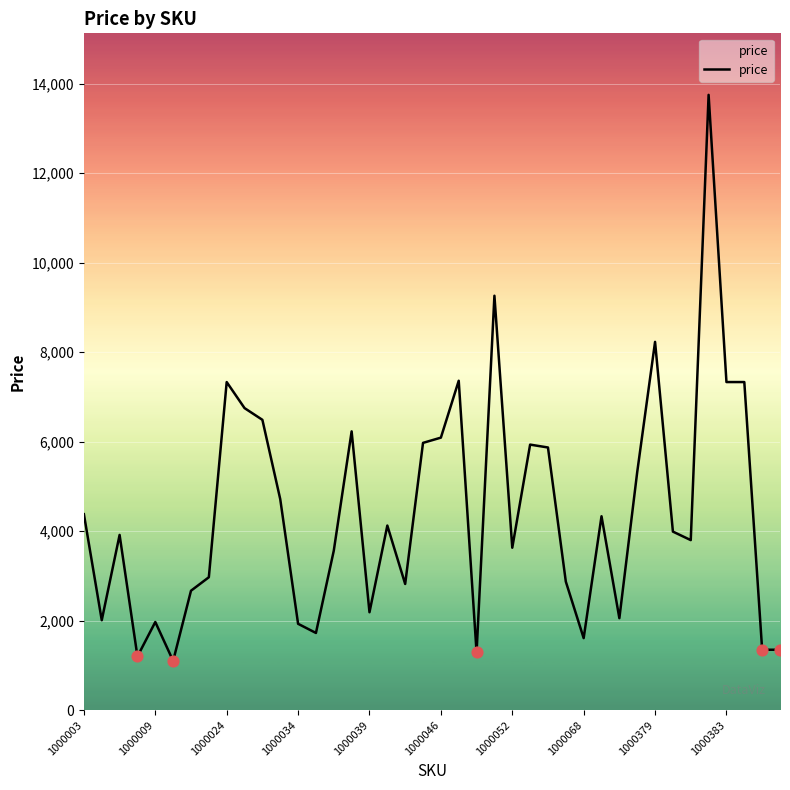

What is the minimum value shown in the chart?

1101